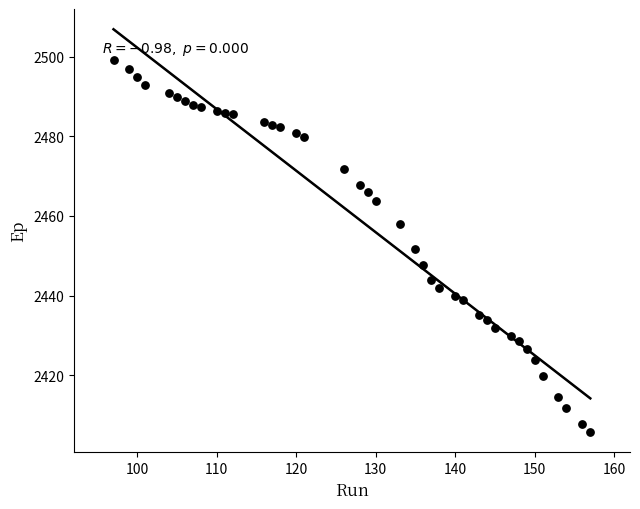

What is the range of X values (max minus min)?

60.0